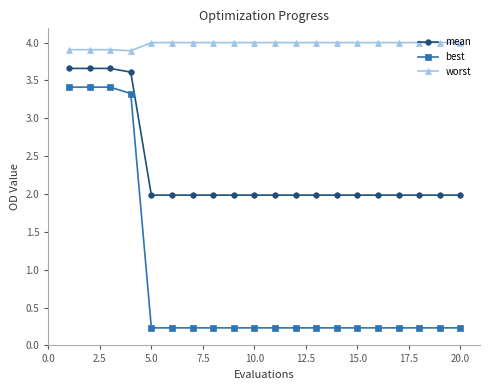

How many distinct data groups are displayed?

3